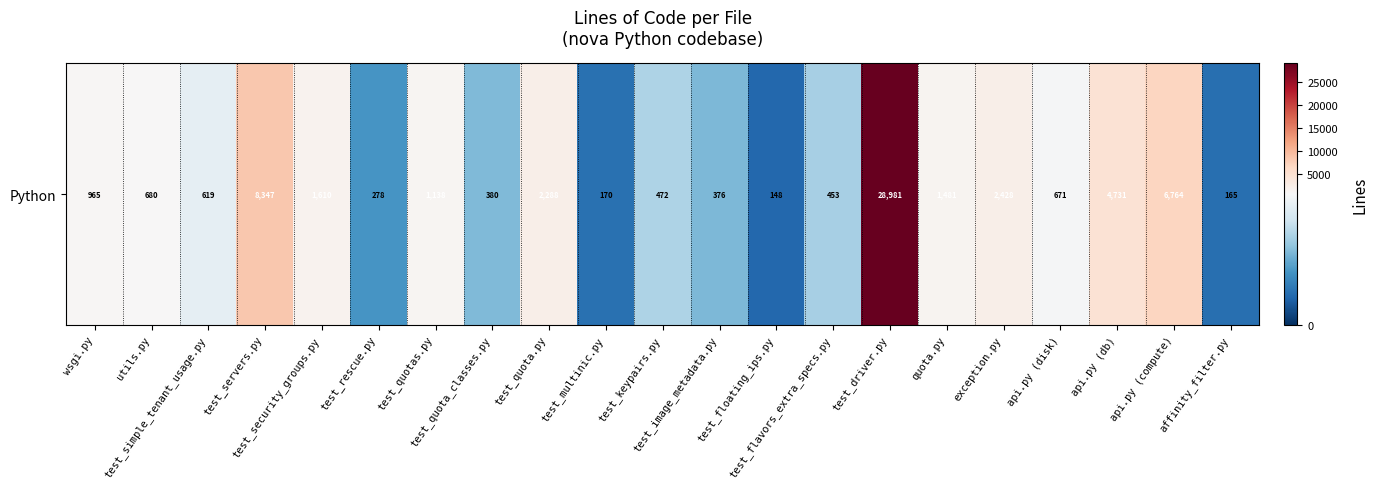

Between test_quota.py and test_simple_tenant_usage.py, which is larger?

test_quota.py